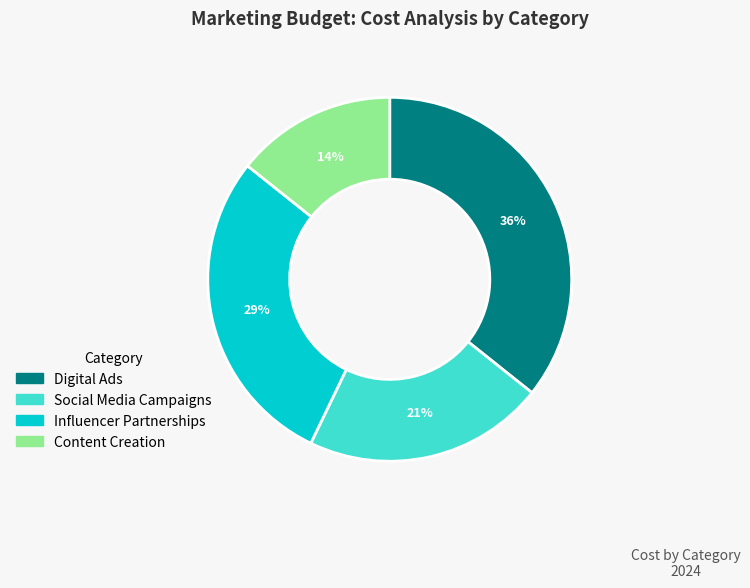

To the nearest percent, what is the average slice percentage?

25%